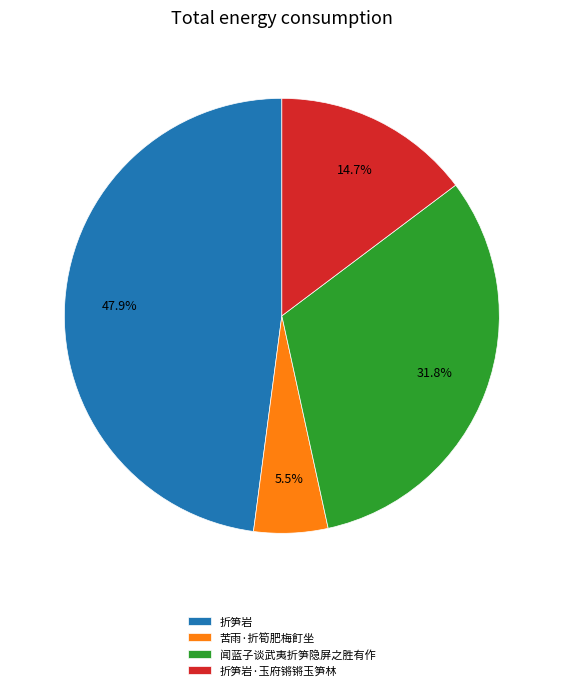

What portion of the pie excludes 折笋岩?

52.1%